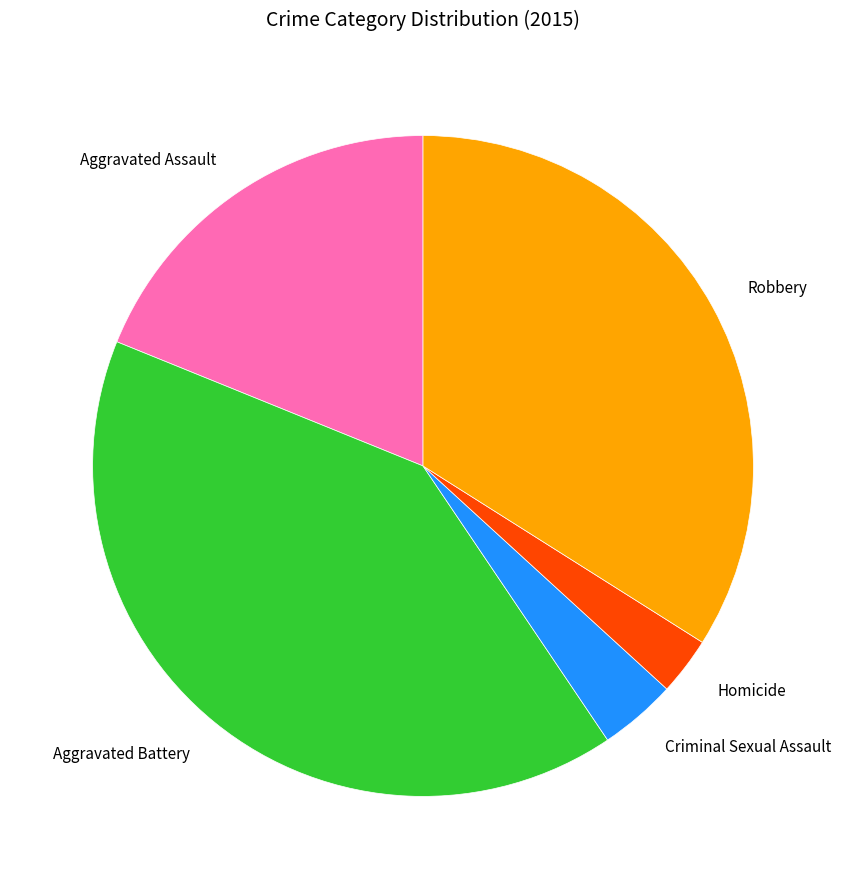

Is Homicide the majority of the pie?

No